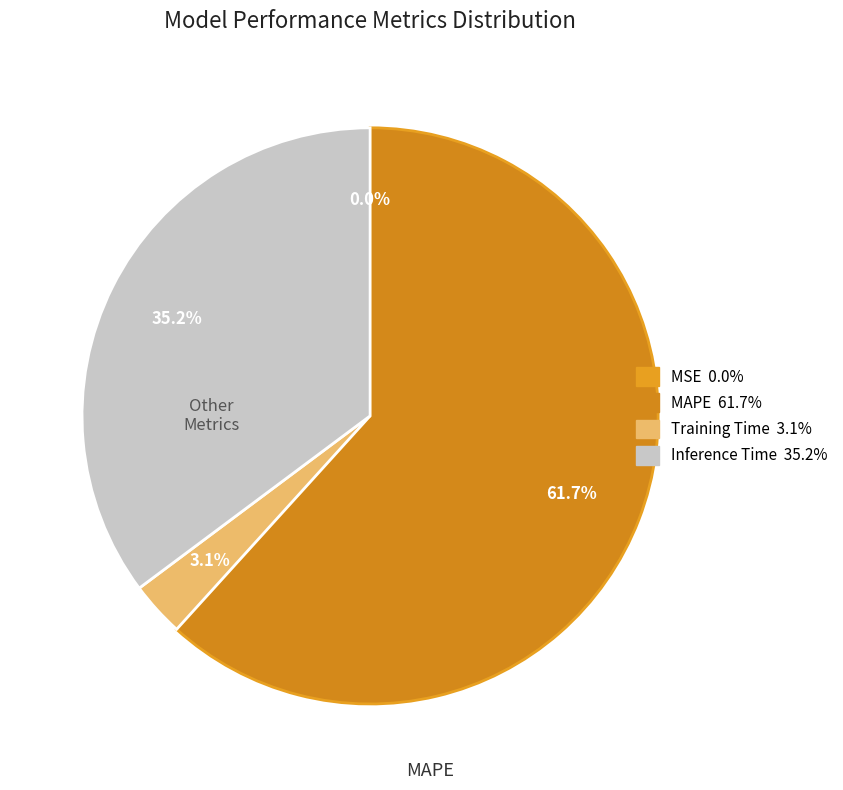

True or false: MAPE accounts for 55% of the total.

False